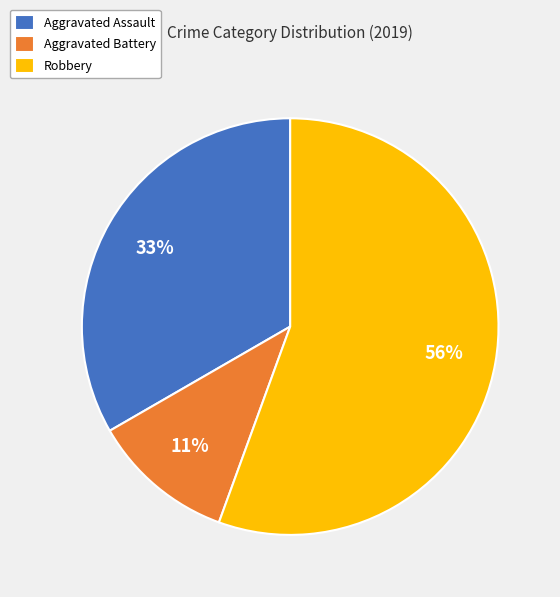

Is it true that Aggravated Battery is 11% of the pie?

True